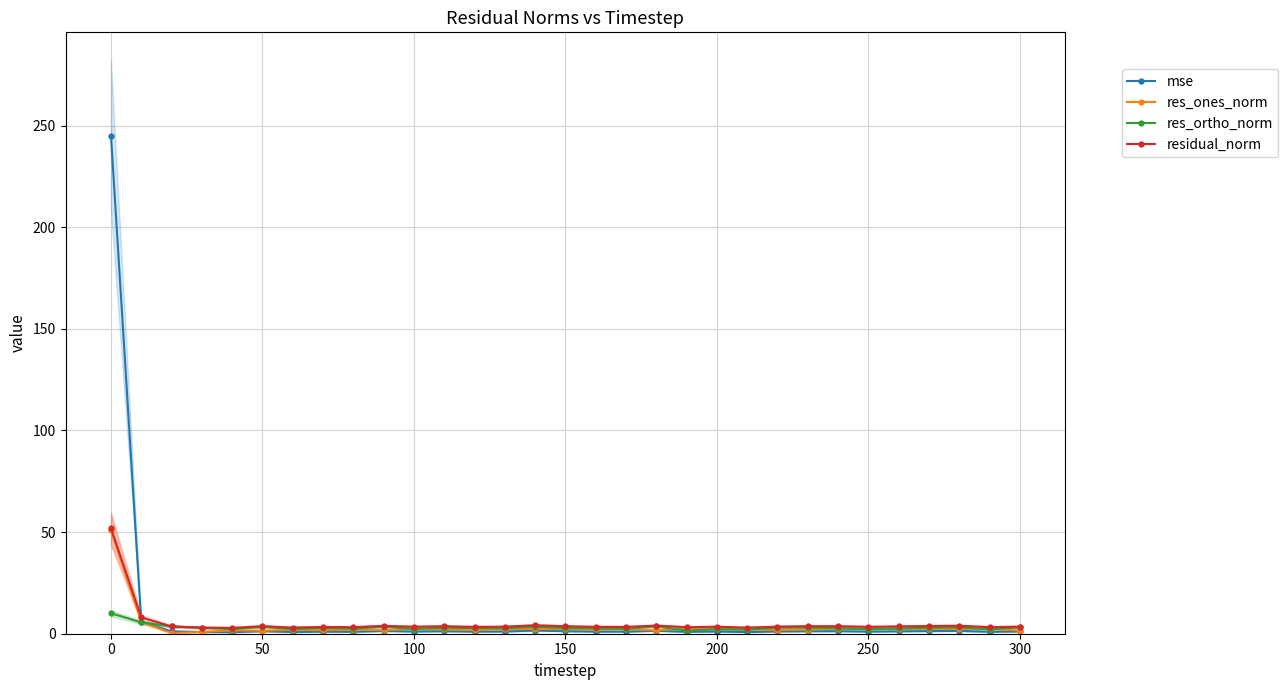

How many lines are shown in the chart?

4